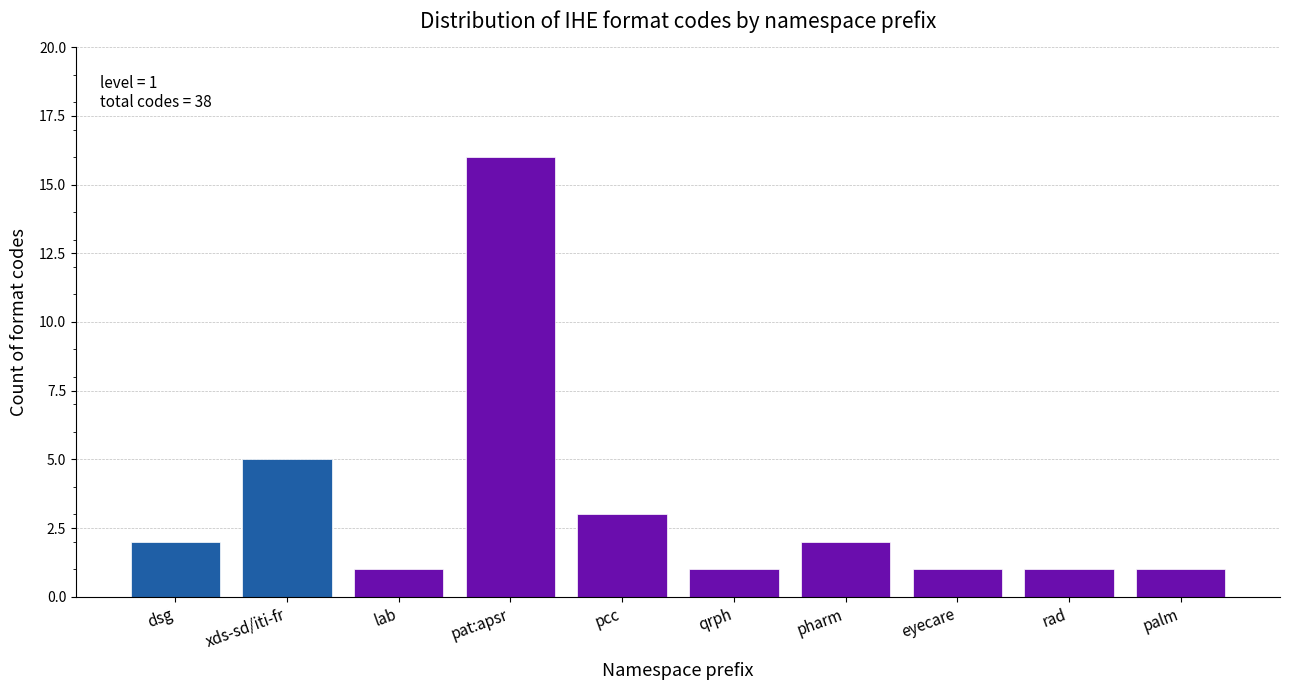

Reading left to right, what are all the values shown in this chart?

dsg=2	xds-sd/iti-fr=5	lab=1	pat:apsr=16	pcc=3	qrph=1	pharm=2	eyecare=1	rad=1	palm=1